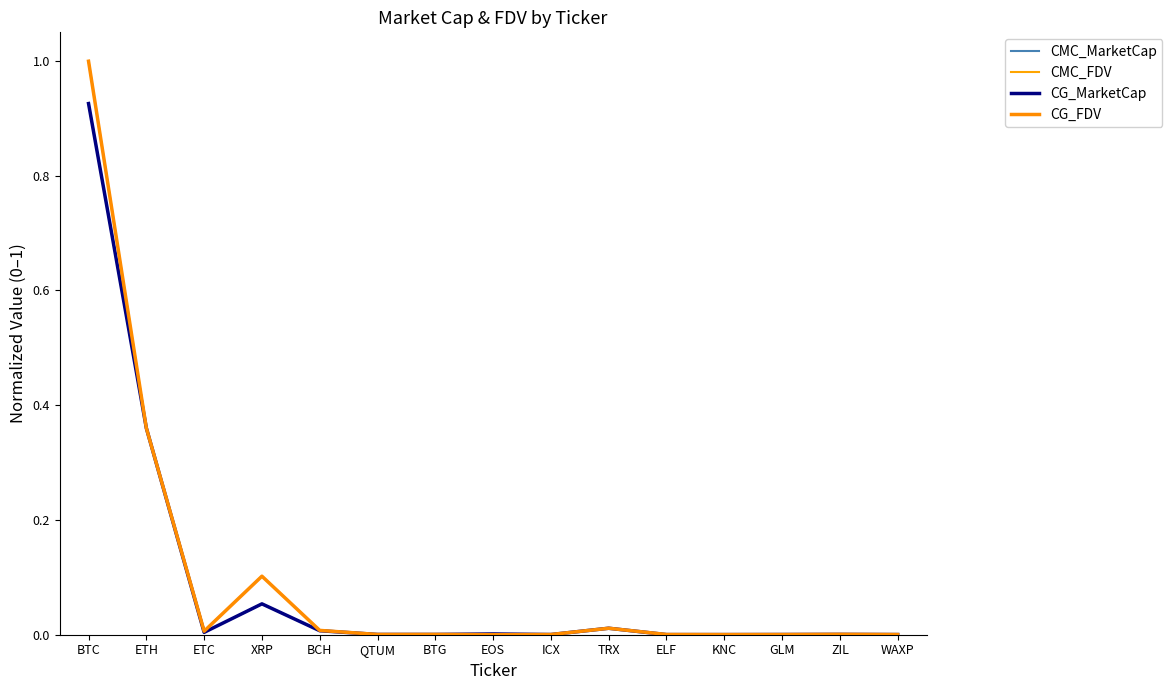

Which category has the highest value across all series?

BTC